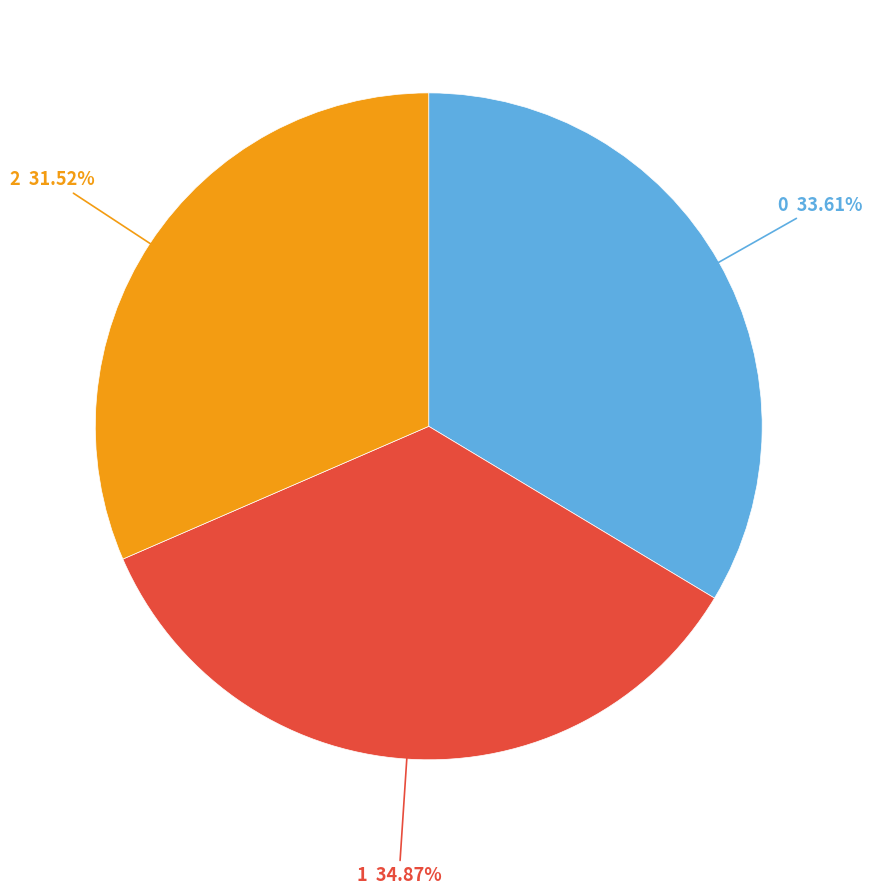

What is the ratio of the value at 0 to the value at 1?

1.0